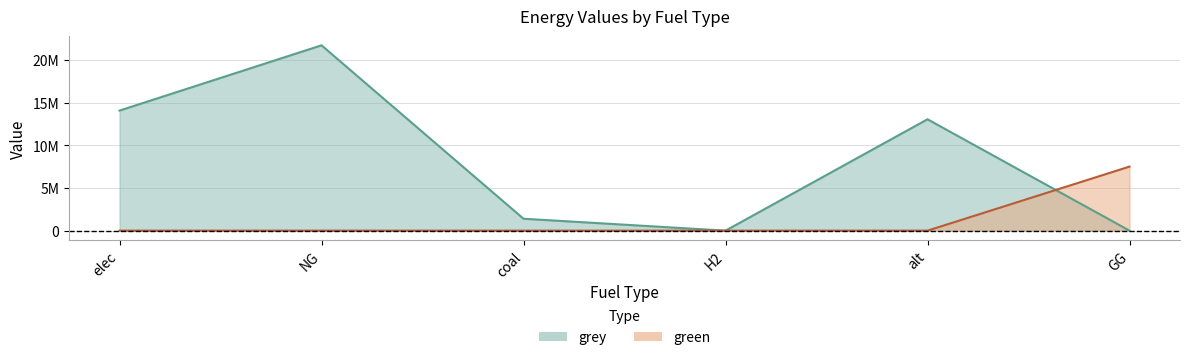

What is the sum of the grey values at elec and coal?

15452863.5